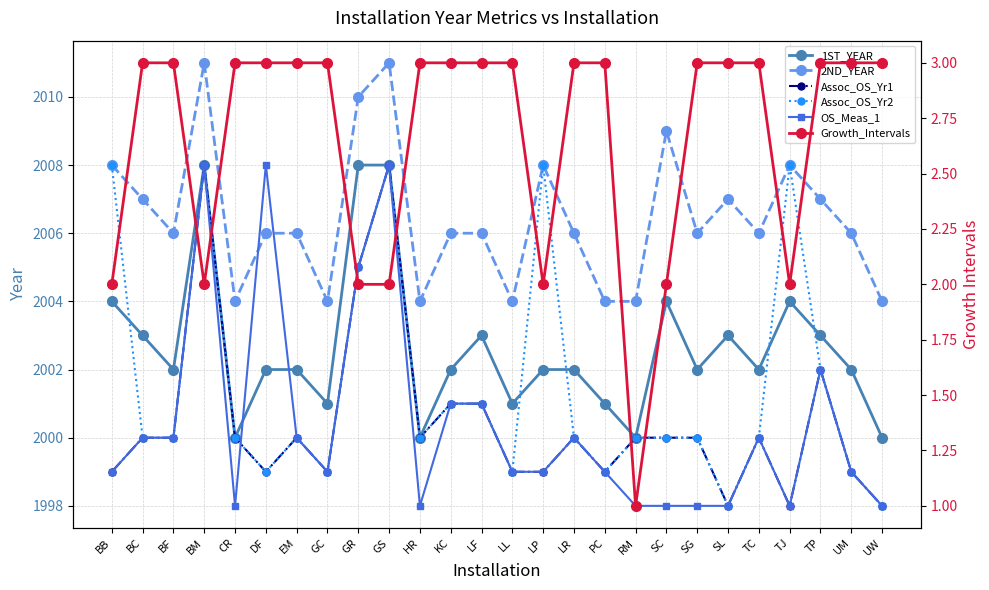

True or false: 1ST_YEAR and 2ND_YEAR cross at least once.

False